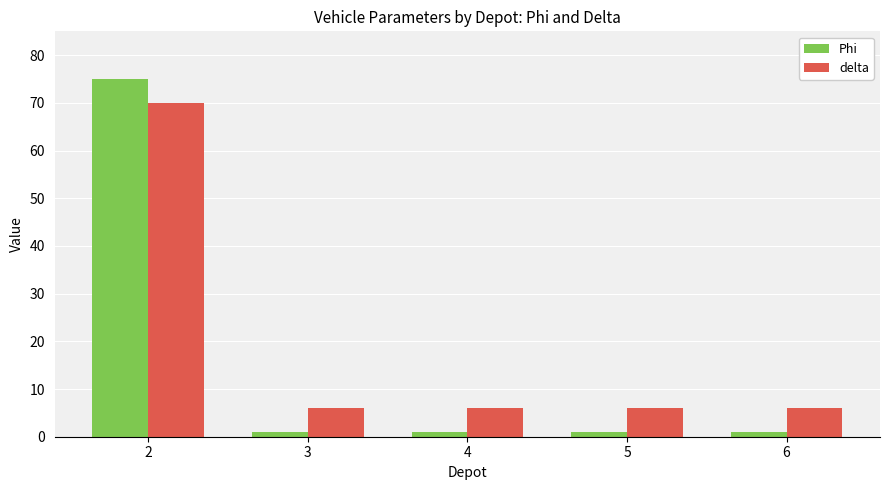

Reading right to left, extract all data points from this chart.

Phi: 6=1	5=1	4=1	3=1	2=75
delta: 6=6	5=6	4=6	3=6	2=70